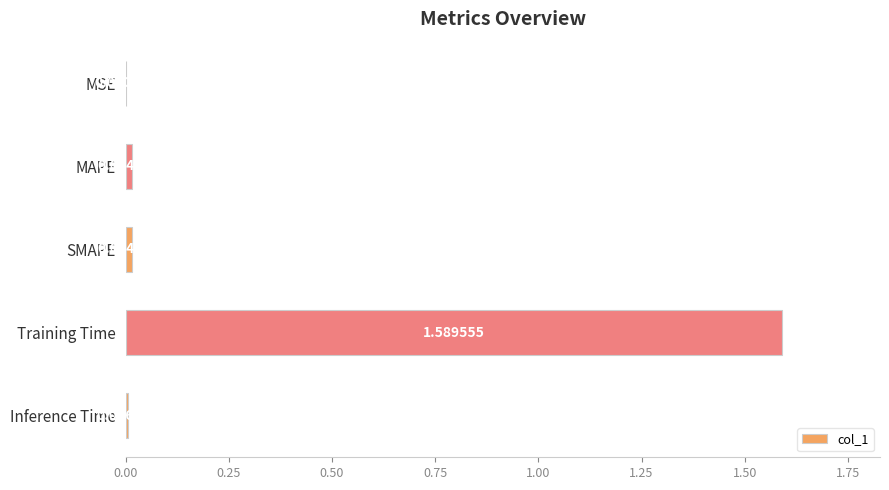

Are the bars grouped side by side (vs. stacked)?

No